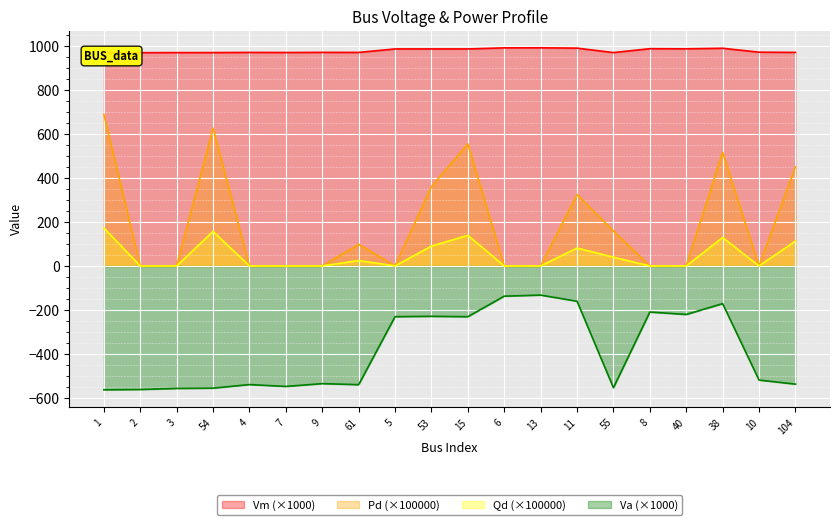

What are all the series names shown in the legend?

Vm, Pd, Qd, Va